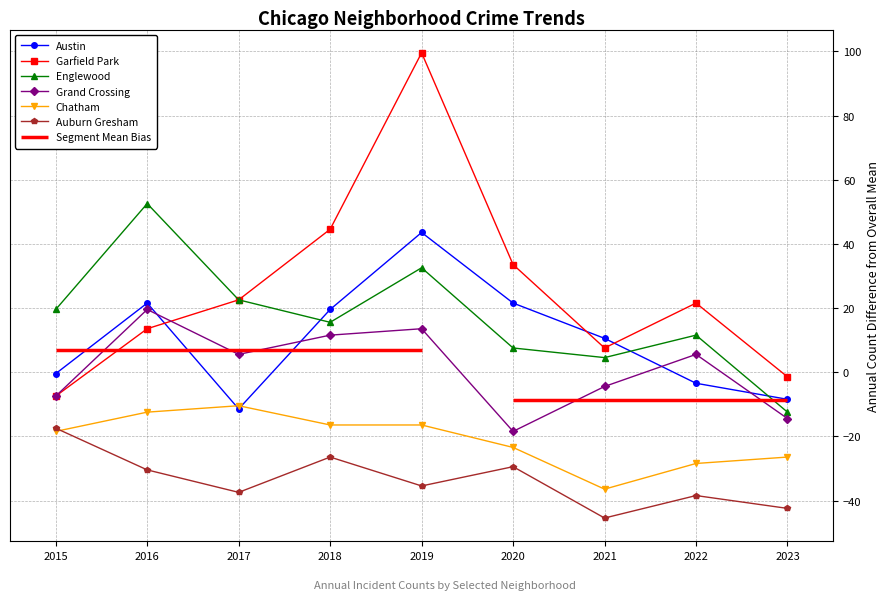

Does the chart have visible grid lines?

Yes